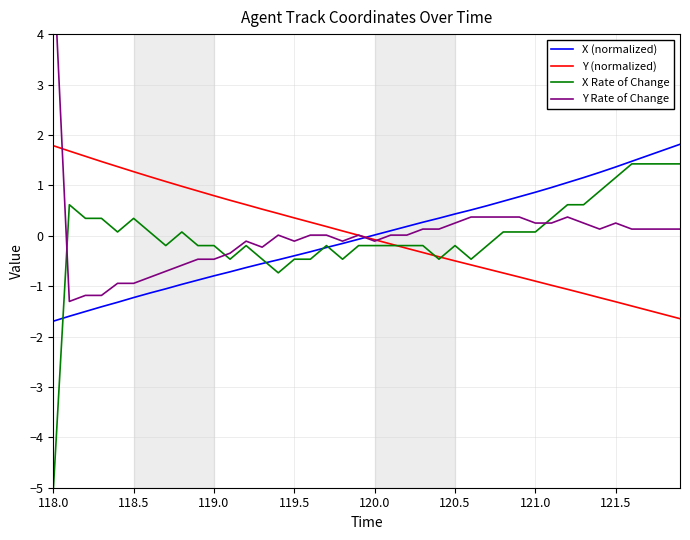

How many data points does each series have?

40